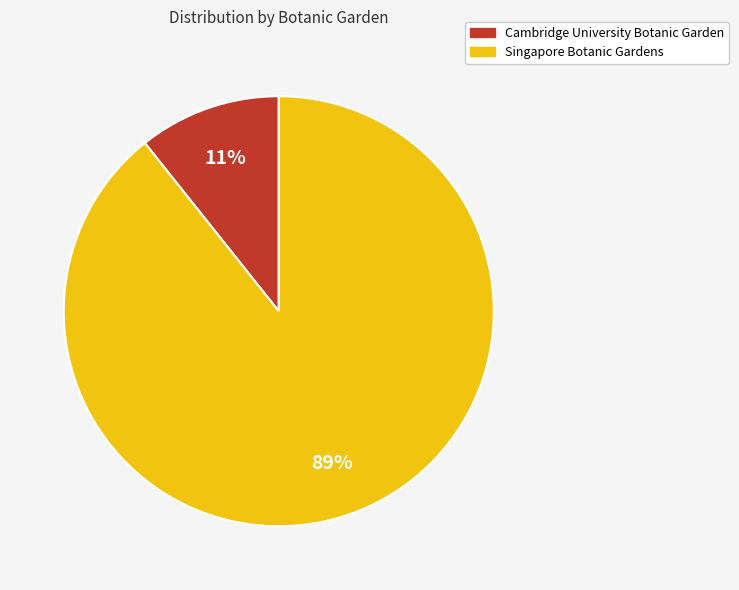

Approximately how many times larger is the value at Cambridge University Botanic Garden compared to Singapore Botanic Gardens?

0.1